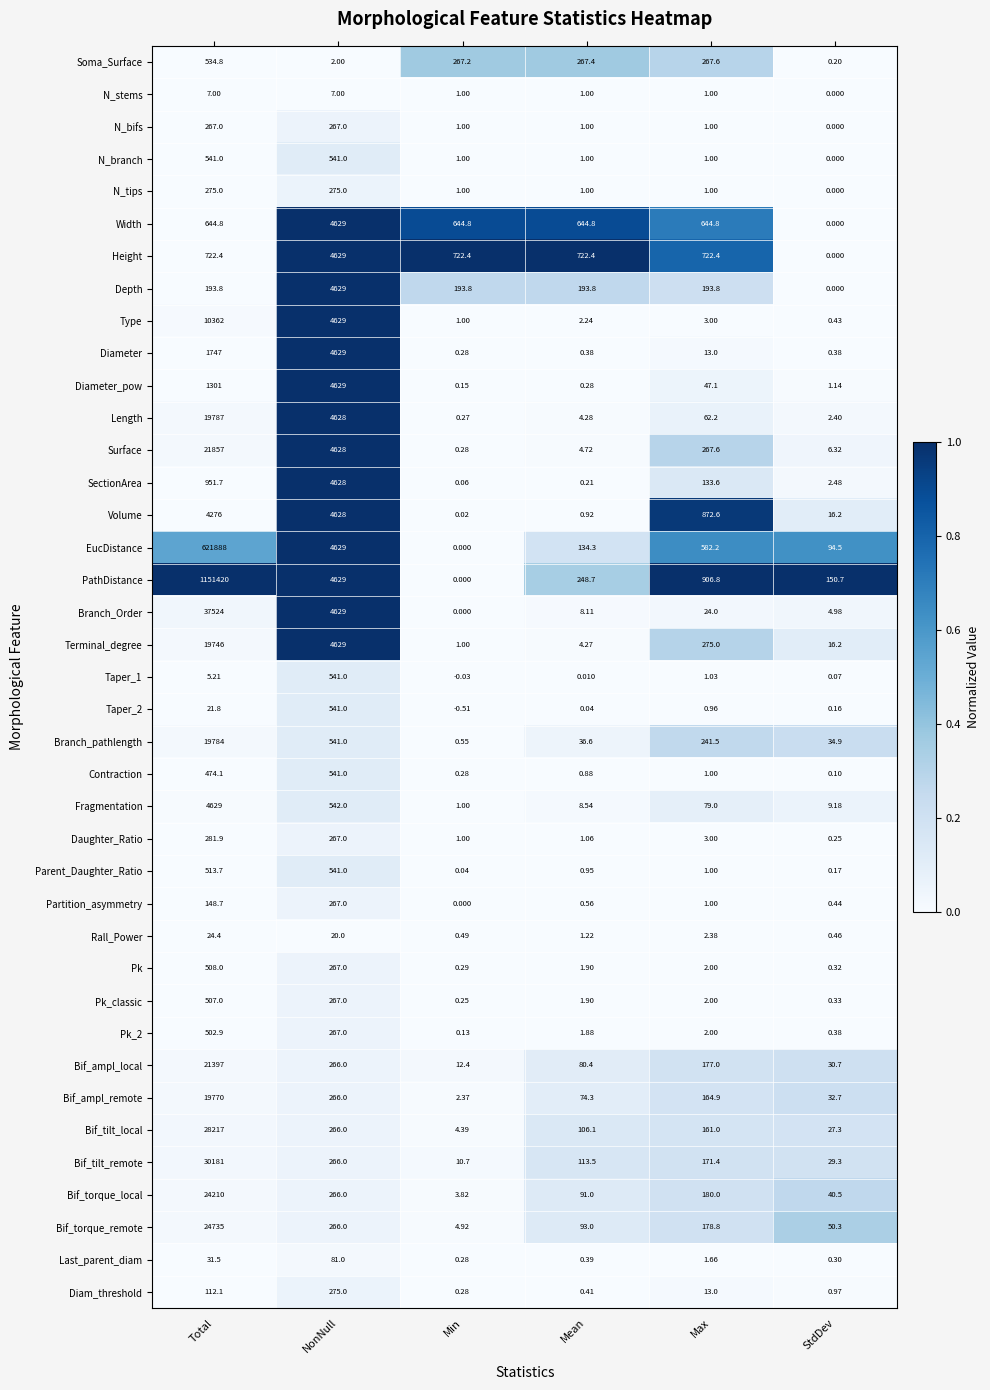

Which series has the widest spread of values?

PathDistance